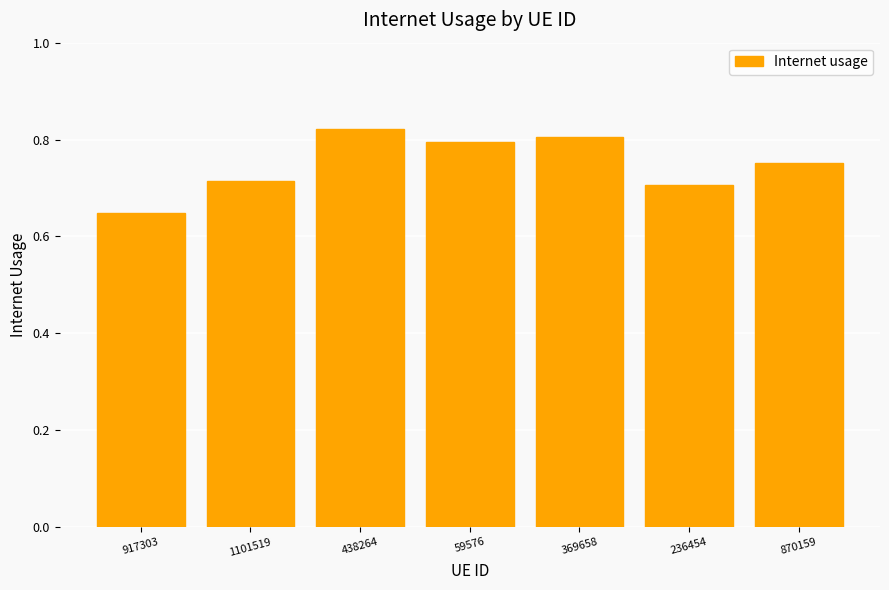

Where is the data nearest to the value 0?

917303